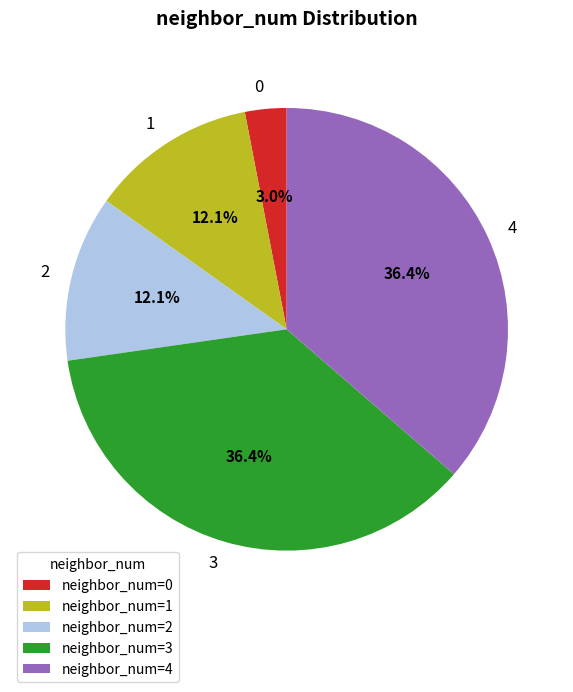

Count the number of slices in the pie.

5